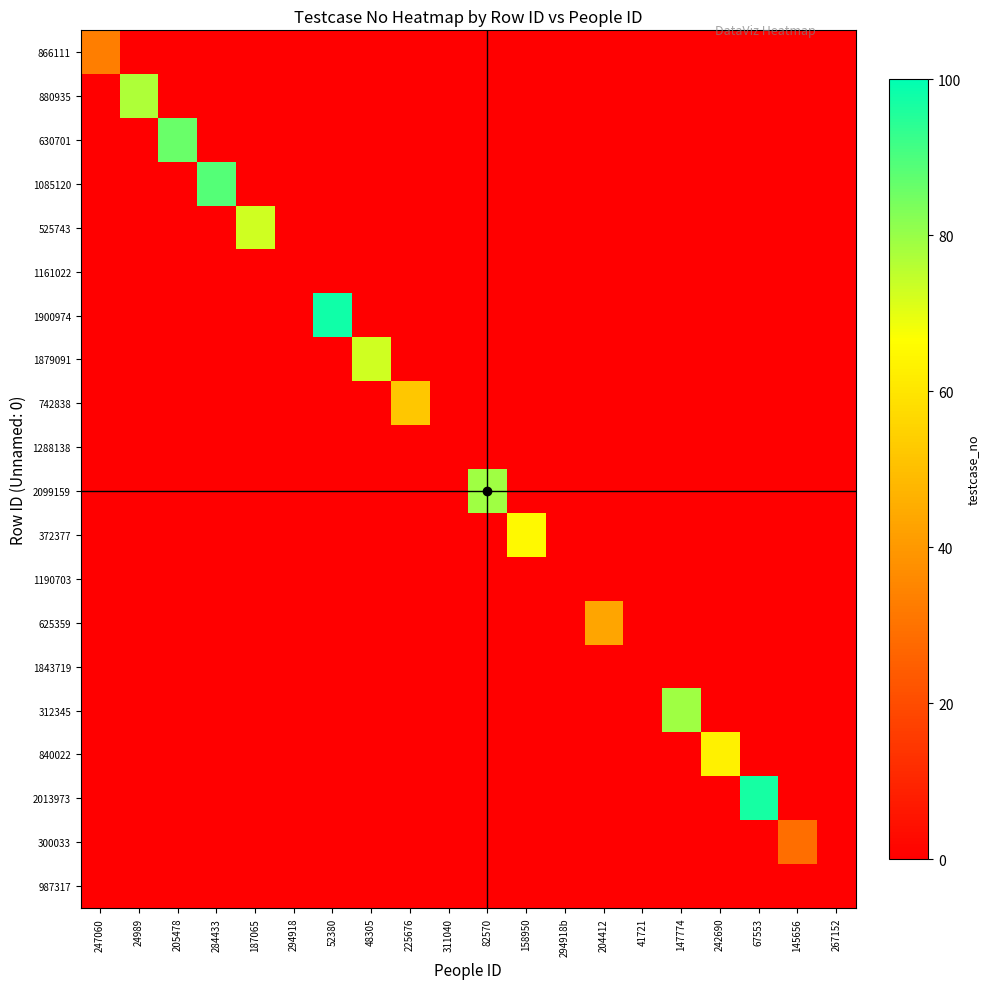

Reading left to right, extract all data points from this chart.

866111: 247060=33	24989=0	205478=0	284433=0	187065=0	294918=0	52380=0	48305=0	225676=0	311040=0	82570=0	158950=0	294918b=0	204412=0	41721=0	147774=0	242690=0	67553=0	145656=0	267152=0
880935: 247060=0	24989=77	205478=0	284433=0	187065=0	294918=0	52380=0	48305=0	225676=0	311040=0	82570=0	158950=0	294918b=0	204412=0	41721=0	147774=0	242690=0	67553=0	145656=0	267152=0
630701: 247060=0	24989=0	205478=86	284433=0	187065=0	294918=0	52380=0	48305=0	225676=0	311040=0	82570=0	158950=0	294918b=0	204412=0	41721=0	147774=0	242690=0	67553=0	145656=0	267152=0
1085120: 247060=0	24989=0	205478=0	284433=89	187065=0	294918=0	52380=0	48305=0	225676=0	311040=0	82570=0	158950=0	294918b=0	204412=0	41721=0	147774=0	242690=0	67553=0	145656=0	267152=0
525743: 247060=0	24989=0	205478=0	284433=0	187065=73	294918=0	52380=0	48305=0	225676=0	311040=0	82570=0	158950=0	294918b=0	204412=0	41721=0	147774=0	242690=0	67553=0	145656=0	267152=0
1161022: 247060=0	24989=0	205478=0	284433=0	187065=0	294918=0	52380=0	48305=0	225676=0	311040=0	82570=0	158950=0	294918b=0	204412=0	41721=0	147774=0	242690=0	67553=0	145656=0	267152=0
1900974: 247060=0	24989=0	205478=0	284433=0	187065=0	294918=0	52380=98	48305=0	225676=0	311040=0	82570=0	158950=0	294918b=0	204412=0	41721=0	147774=0	242690=0	67553=0	145656=0	267152=0
1879091: 247060=0	24989=0	205478=0	284433=0	187065=0	294918=0	52380=0	48305=73	225676=0	311040=0	82570=0	158950=0	294918b=0	204412=0	41721=0	147774=0	242690=0	67553=0	145656=0	267152=0
742838: 247060=0	24989=0	205478=0	284433=0	187065=0	294918=0	52380=0	48305=0	225676=52	311040=0	82570=0	158950=0	294918b=0	204412=0	41721=0	147774=0	242690=0	67553=0	145656=0	267152=0
1288138: 247060=0	24989=0	205478=0	284433=0	187065=0	294918=0	52380=0	48305=0	225676=0	311040=0	82570=0	158950=0	294918b=0	204412=0	41721=0	147774=0	242690=0	67553=0	145656=0	267152=0
2099159: 247060=0	24989=0	205478=0	284433=0	187065=0	294918=0	52380=0	48305=0	225676=0	311040=0	82570=79	158950=0	294918b=0	204412=0	41721=0	147774=0	242690=0	67553=0	145656=0	267152=0
372377: 247060=0	24989=0	205478=0	284433=0	187065=0	294918=0	52380=0	48305=0	225676=0	311040=0	82570=0	158950=65	294918b=0	204412=0	41721=0	147774=0	242690=0	67553=0	145656=0	267152=0
1190703: 247060=0	24989=0	205478=0	284433=0	187065=0	294918=0	52380=0	48305=0	225676=0	311040=0	82570=0	158950=0	294918b=0	204412=0	41721=0	147774=0	242690=0	67553=0	145656=0	267152=0
625359: 247060=0	24989=0	205478=0	284433=0	187065=0	294918=0	52380=0	48305=0	225676=0	311040=0	82570=0	158950=0	294918b=0	204412=43	41721=0	147774=0	242690=0	67553=0	145656=0	267152=0
1843719: 247060=0	24989=0	205478=0	284433=0	187065=0	294918=0	52380=0	48305=0	225676=0	311040=0	82570=0	158950=0	294918b=0	204412=0	41721=0	147774=0	242690=0	67553=0	145656=0	267152=0
312345: 247060=0	24989=0	205478=0	284433=0	187065=0	294918=0	52380=0	48305=0	225676=0	311040=0	82570=0	158950=0	294918b=0	204412=0	41721=0	147774=79	242690=0	67553=0	145656=0	267152=0
840022: 247060=0	24989=0	205478=0	284433=0	187065=0	294918=0	52380=0	48305=0	225676=0	311040=0	82570=0	158950=0	294918b=0	204412=0	41721=0	147774=0	242690=63	67553=0	145656=0	267152=0
2013973: 247060=0	24989=0	205478=0	284433=0	187065=0	294918=0	52380=0	48305=0	225676=0	311040=0	82570=0	158950=0	294918b=0	204412=0	41721=0	147774=0	242690=0	67553=97	145656=0	267152=0
300033: 247060=0	24989=0	205478=0	284433=0	187065=0	294918=0	52380=0	48305=0	225676=0	311040=0	82570=0	158950=0	294918b=0	204412=0	41721=0	147774=0	242690=0	67553=0	145656=29	267152=0
987317: 247060=0	24989=0	205478=0	284433=0	187065=0	294918=0	52380=0	48305=0	225676=0	311040=0	82570=0	158950=0	294918b=0	204412=0	41721=0	147774=0	242690=0	67553=0	145656=0	267152=0